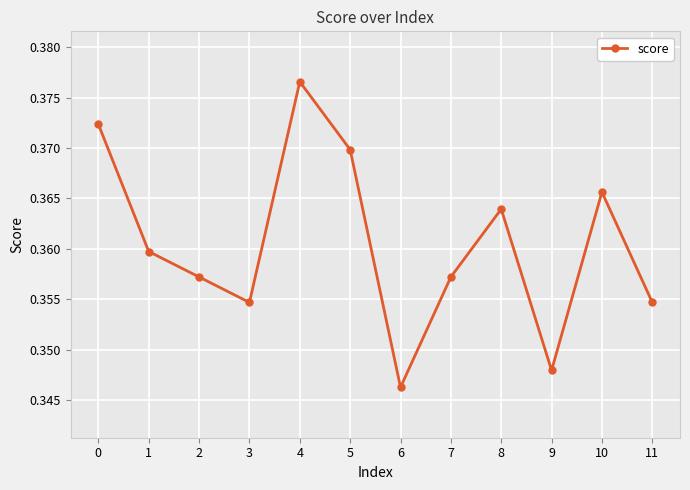

Which category has the lowest value across all series?

6